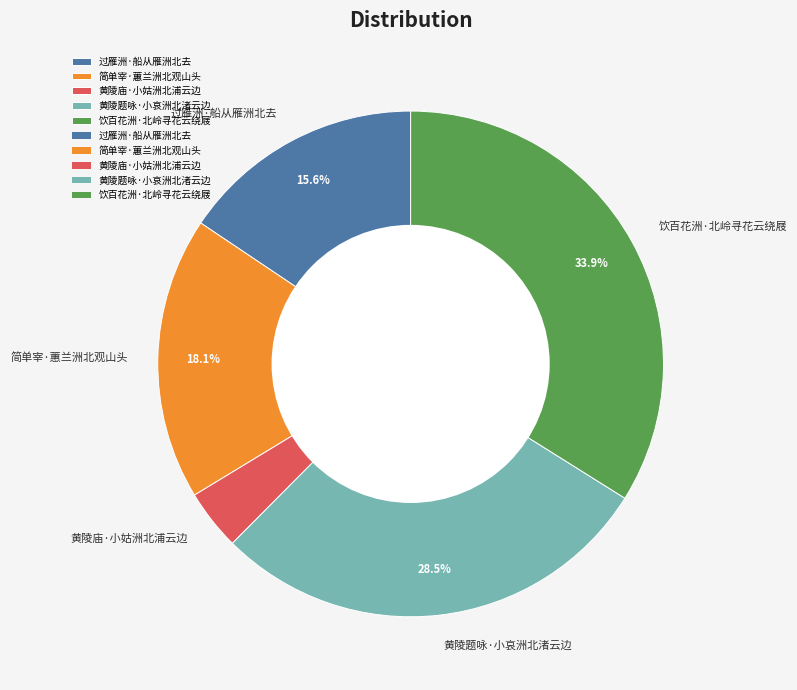

How many slices are in this pie chart?

5